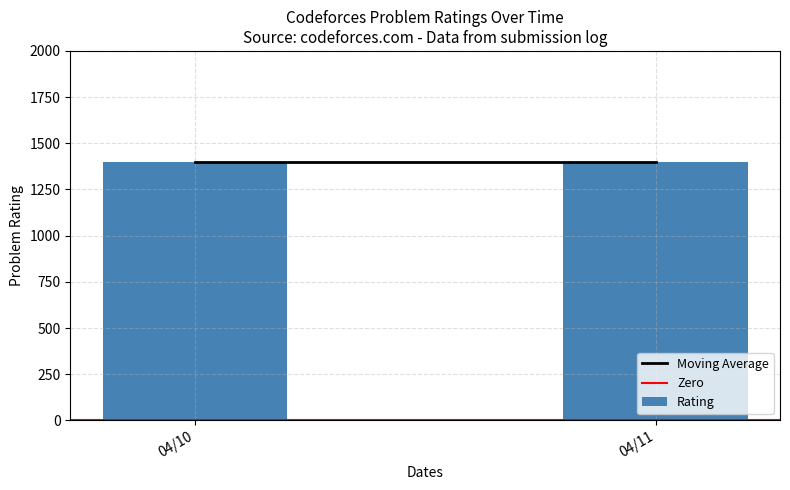

Is the value of Rating at 04/11 greater than the value of Zero at 04/11?

Yes